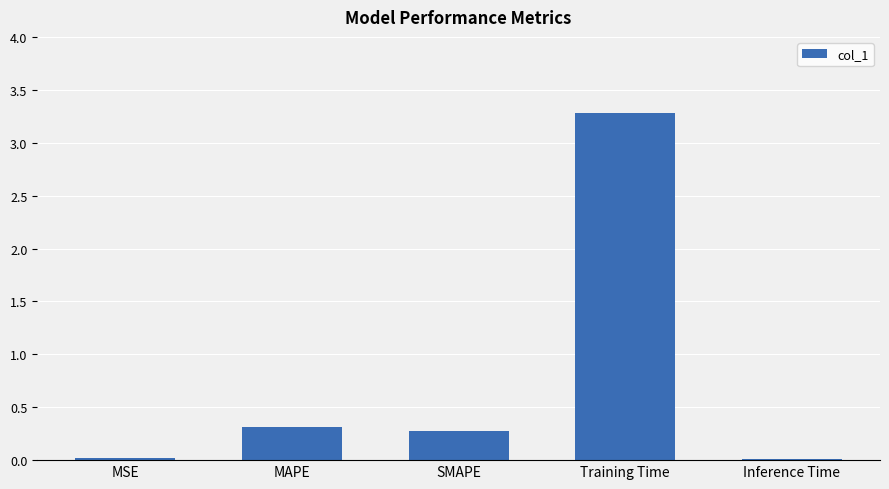

What is the sum of the values at SMAPE and MAPE?

0.6